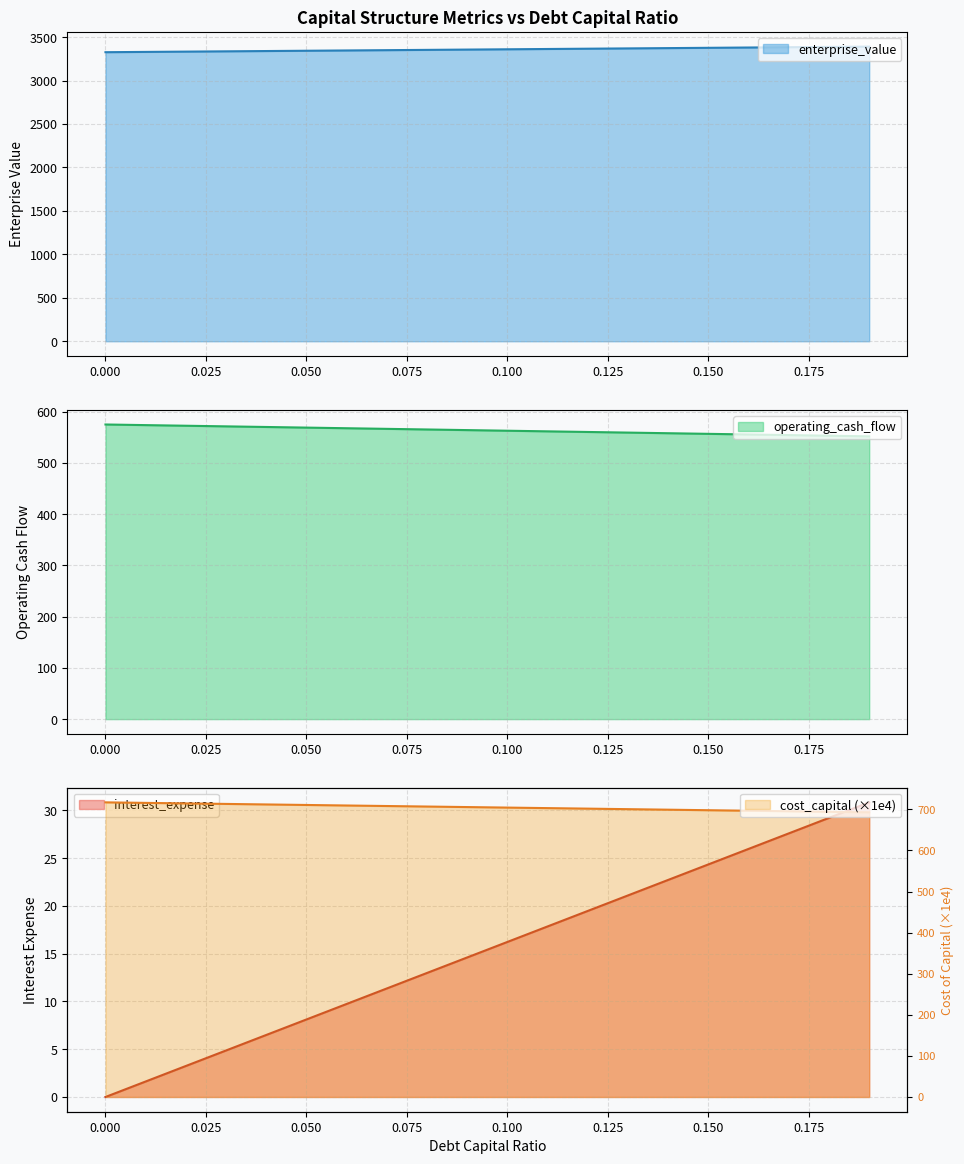

The value of cost_capital at 0.03 is 1.5. True or false?

False